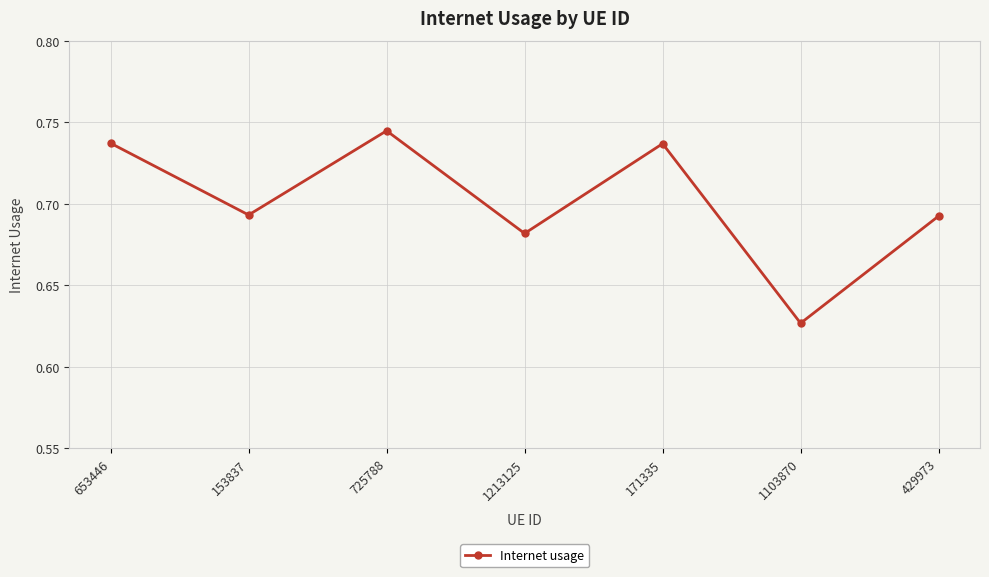

What is the label of the 6th point from the right?

153837